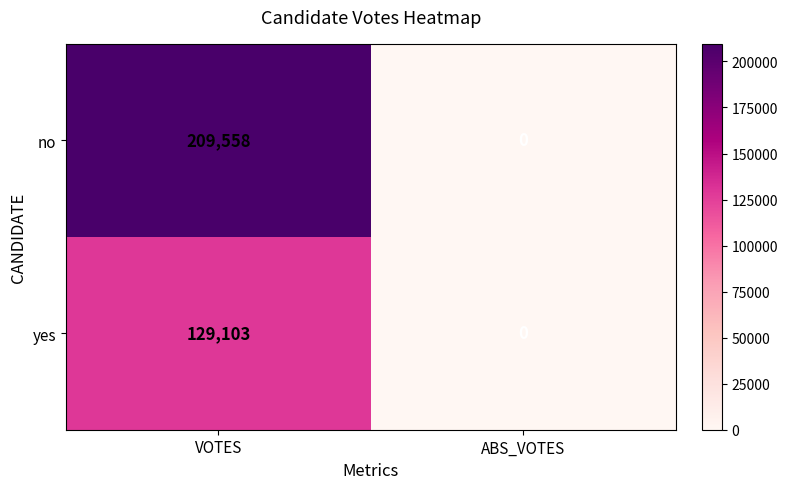

At which category is the sum across all series the highest?

VOTES